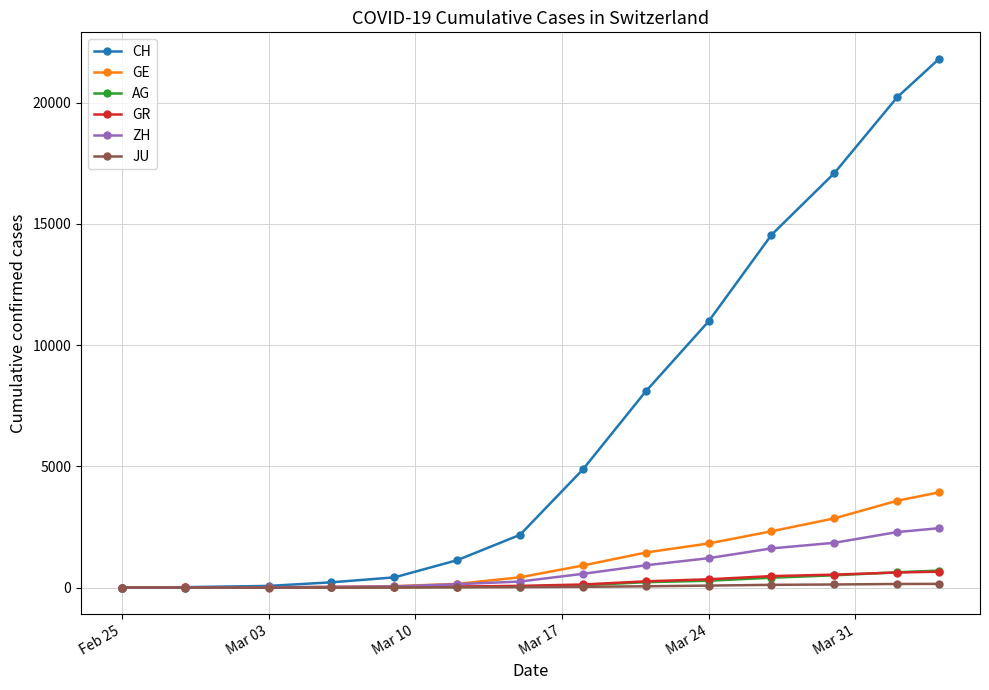

What is the greatest value displayed?

21804